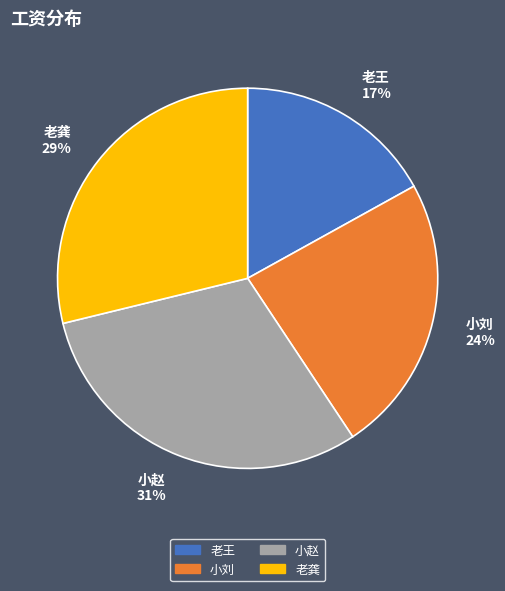

True or false: 小刘 accounts for 24% of the total.

True